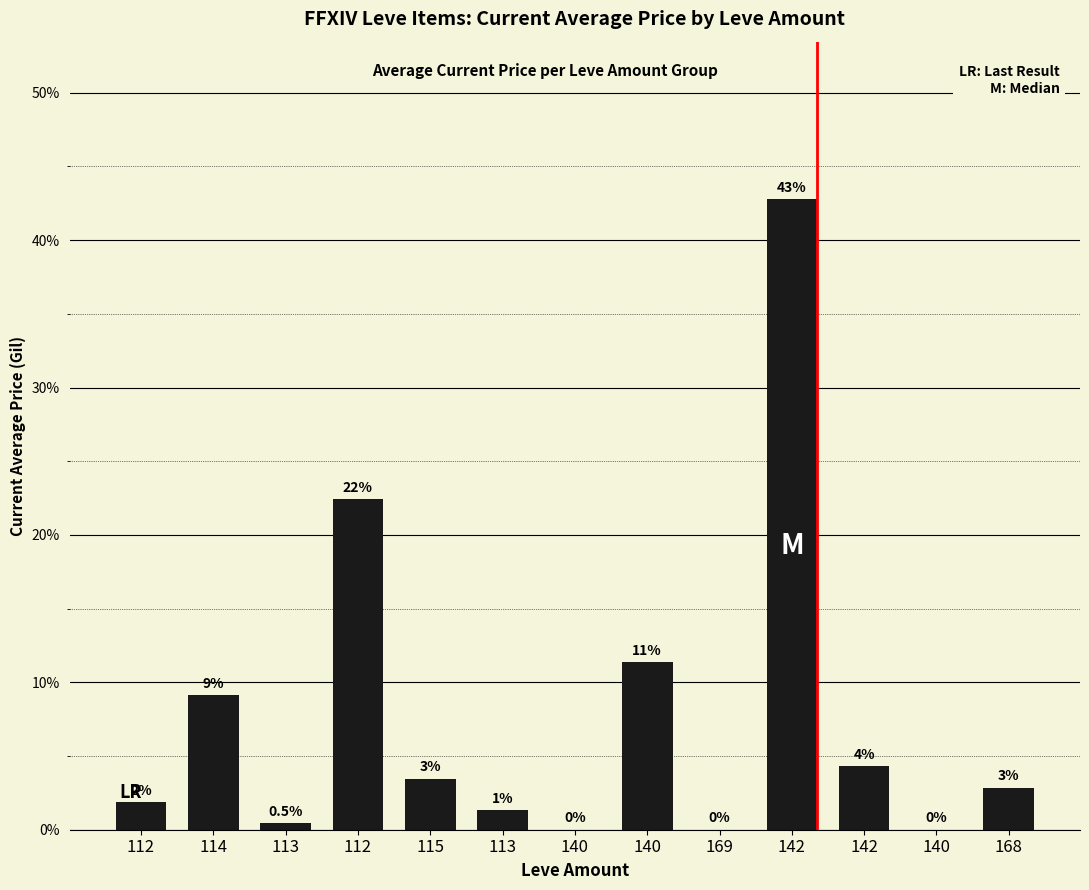

Reading left to right, what are all the values shown in this chart?

112=1.9	114=9.1	113=0.5	112=22.4	115=3.5	113=1.3	140=0.0	140=11.3	169=0.0	142=42.8	142=4.3	140=0.0	168=2.9